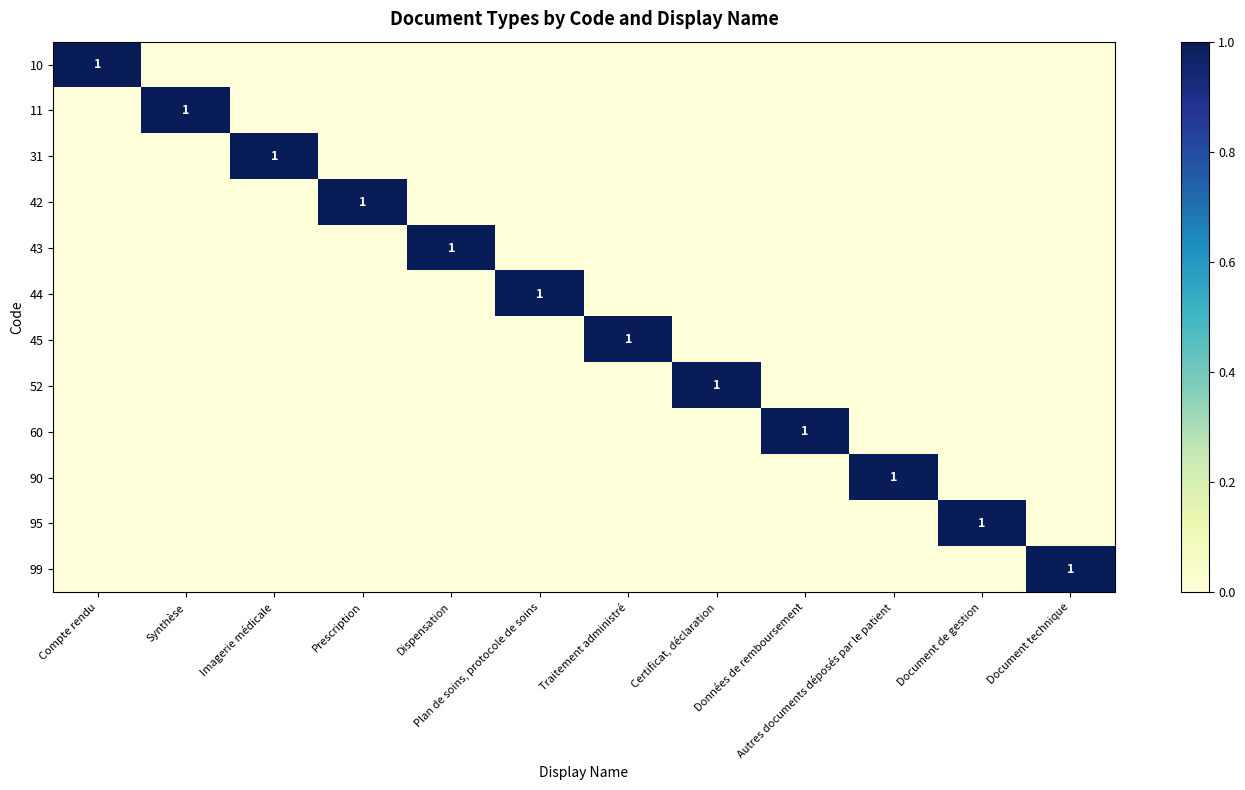

Is it true that 52 equals 0 at Certificat, déclaration?

False